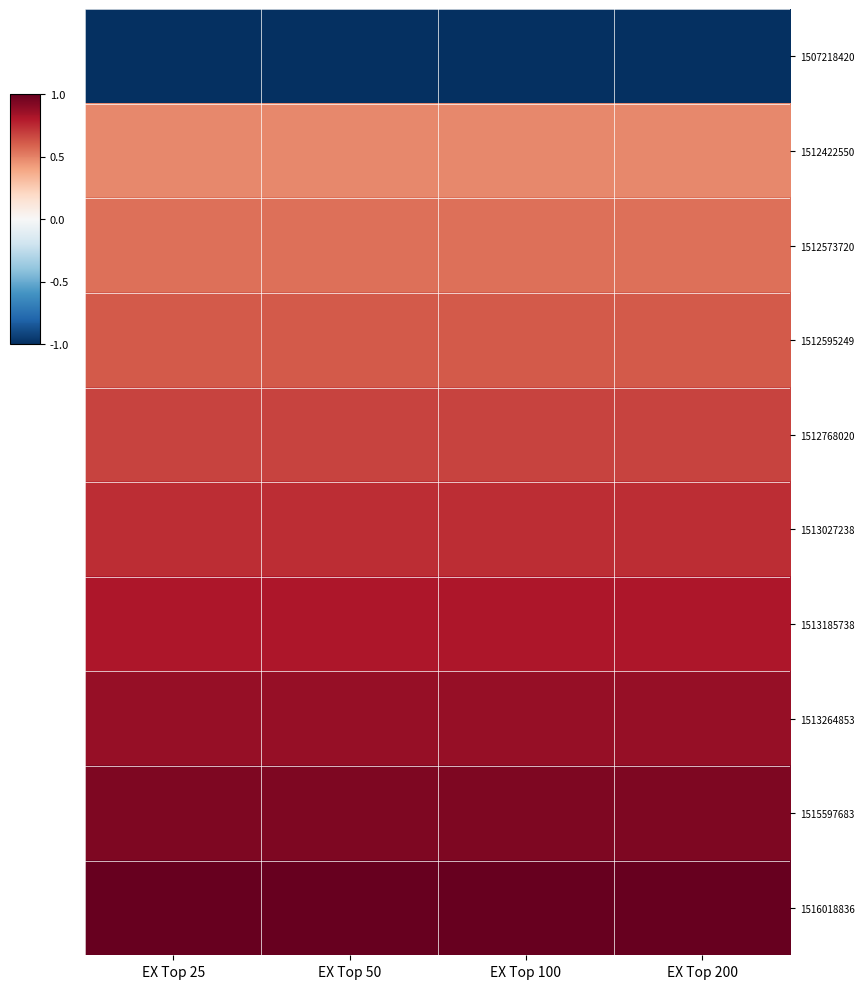

How many data points does each series have?

4